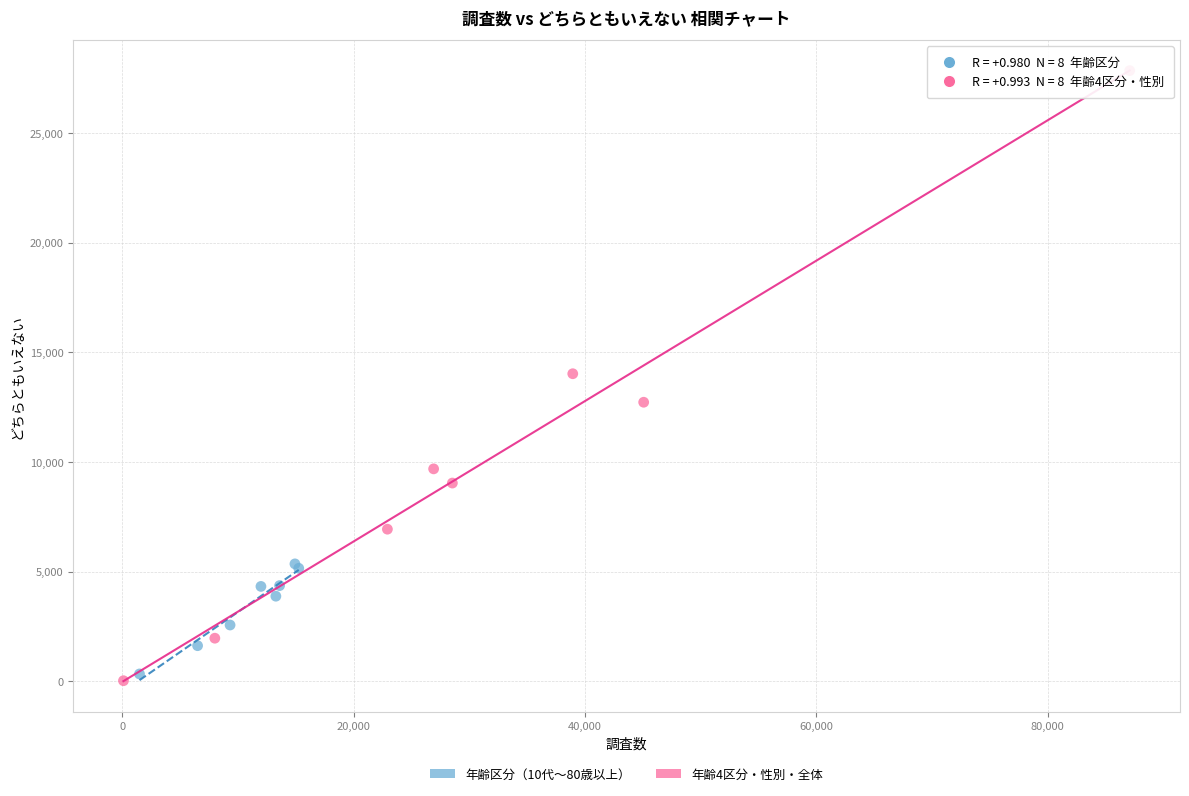

Which series reaches the maximum Y coordinate?

年齢4区分・性別・全体